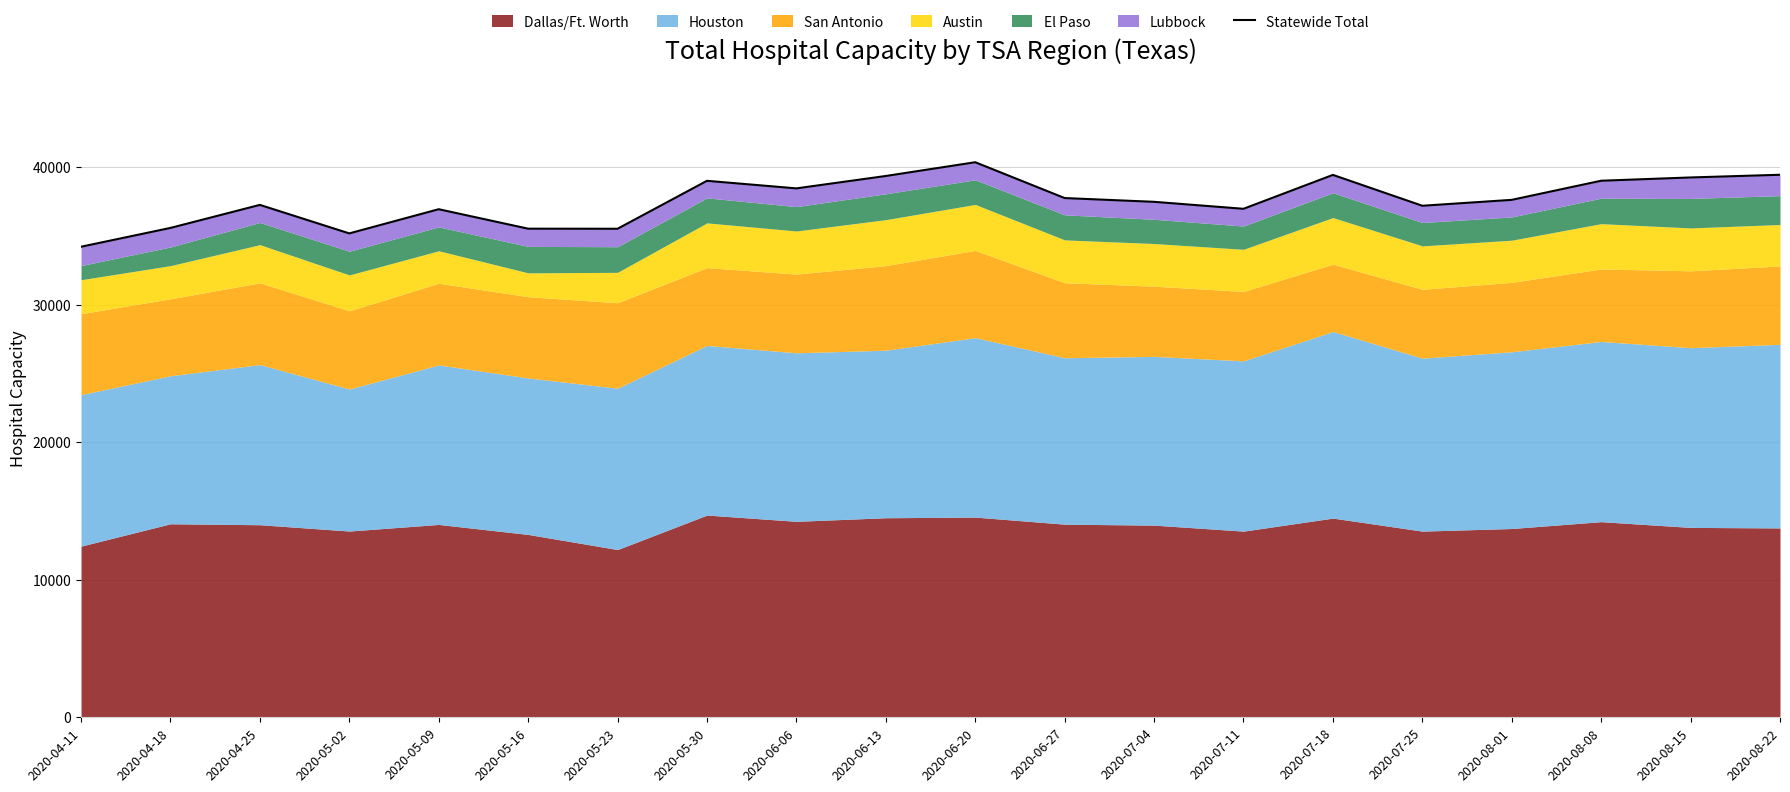

Where does the data first go above 37612?

2020-05-30